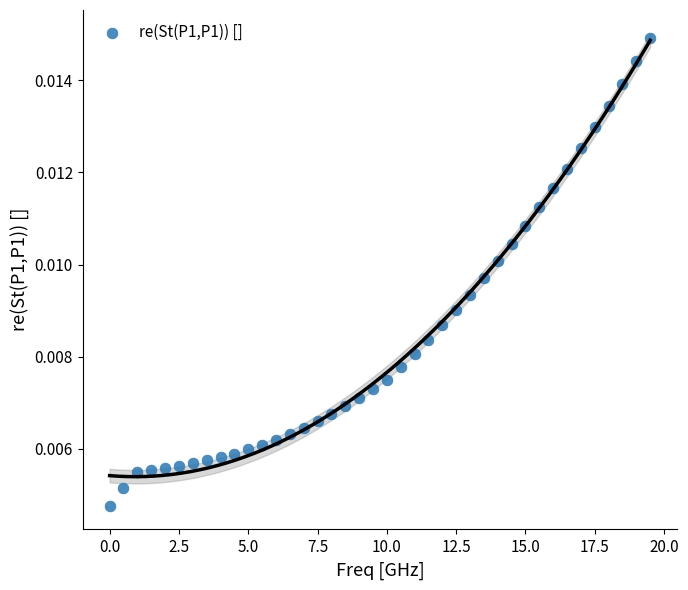

What is the range of X values (max minus min)?

19.5